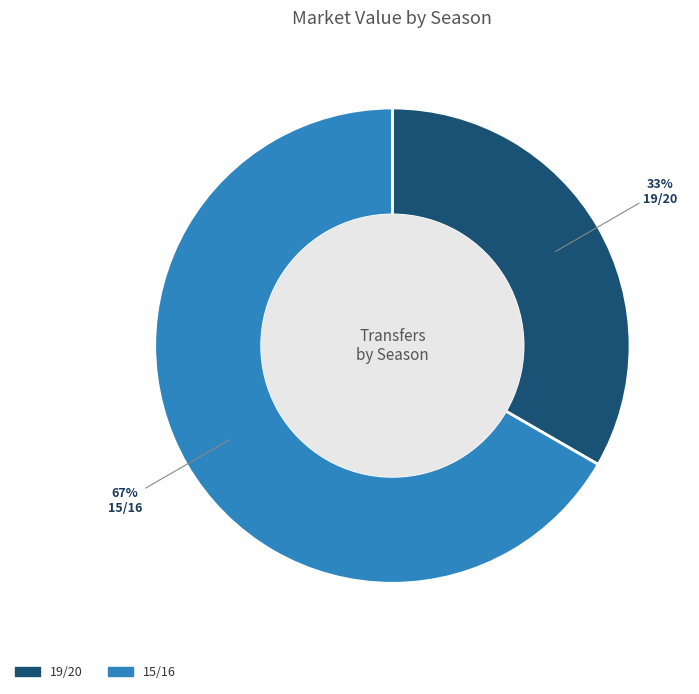

Is there a majority slice in this chart?

Yes